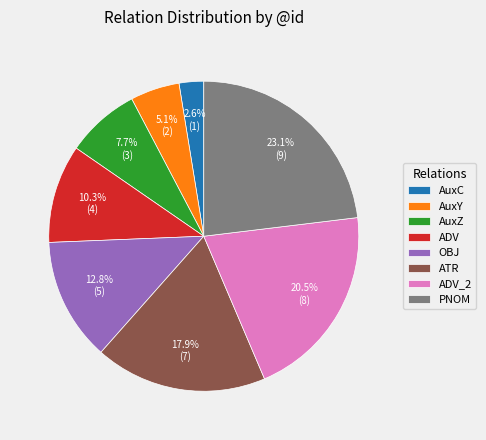

True or false: ATR accounts for 28% of the total.

False